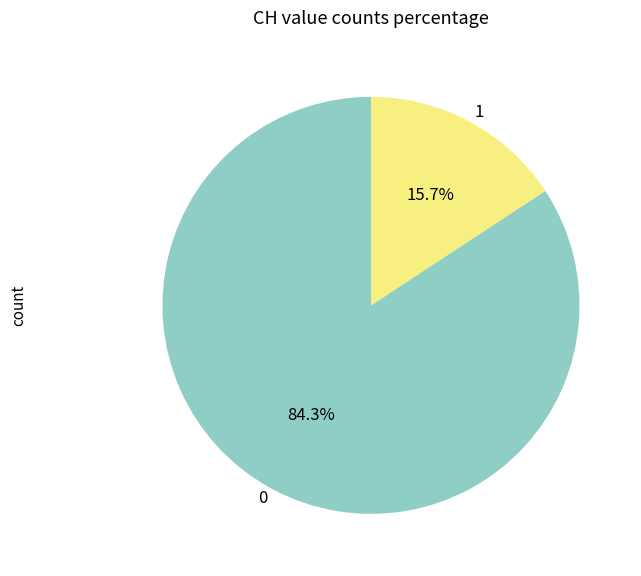

How many segments does this pie chart have?

2